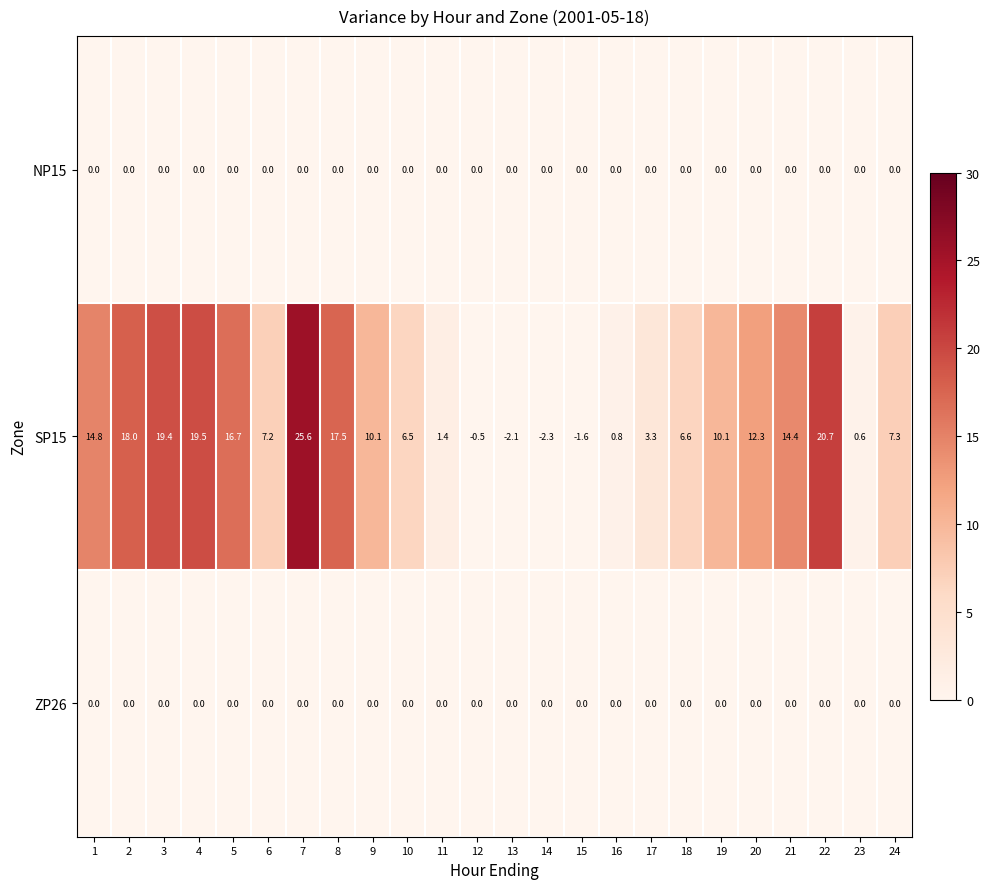

Which series has the largest range (max minus min)?

SP15